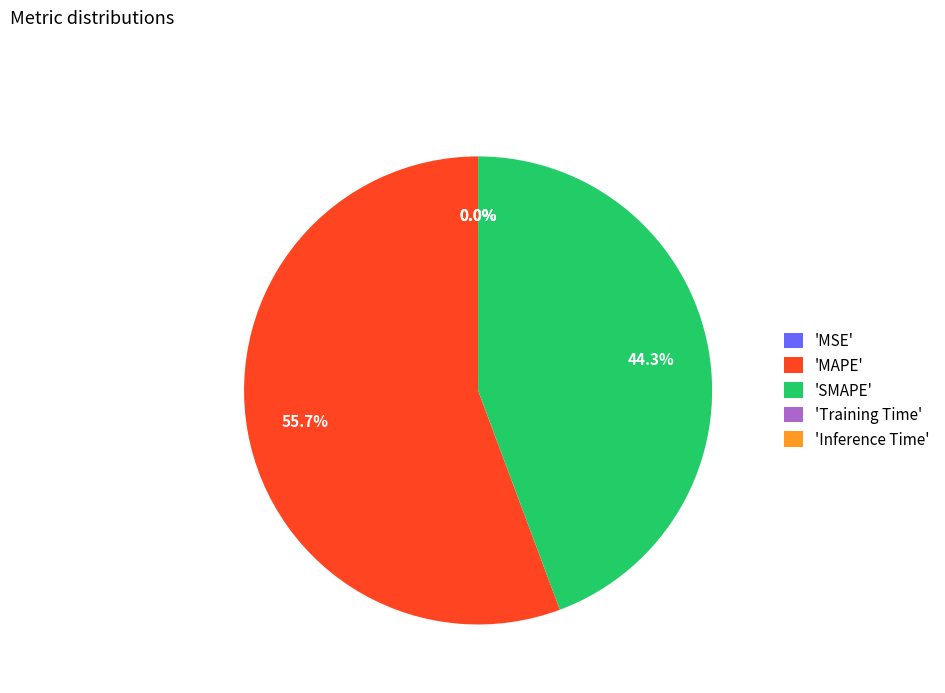

Which slice is the largest?

'MAPE'